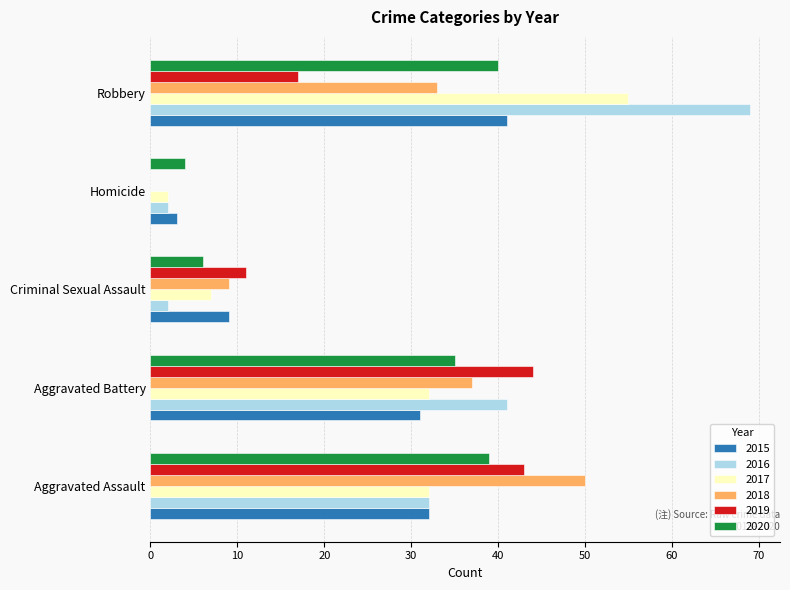

Is it true that 2015 equals 41 at Robbery?

True